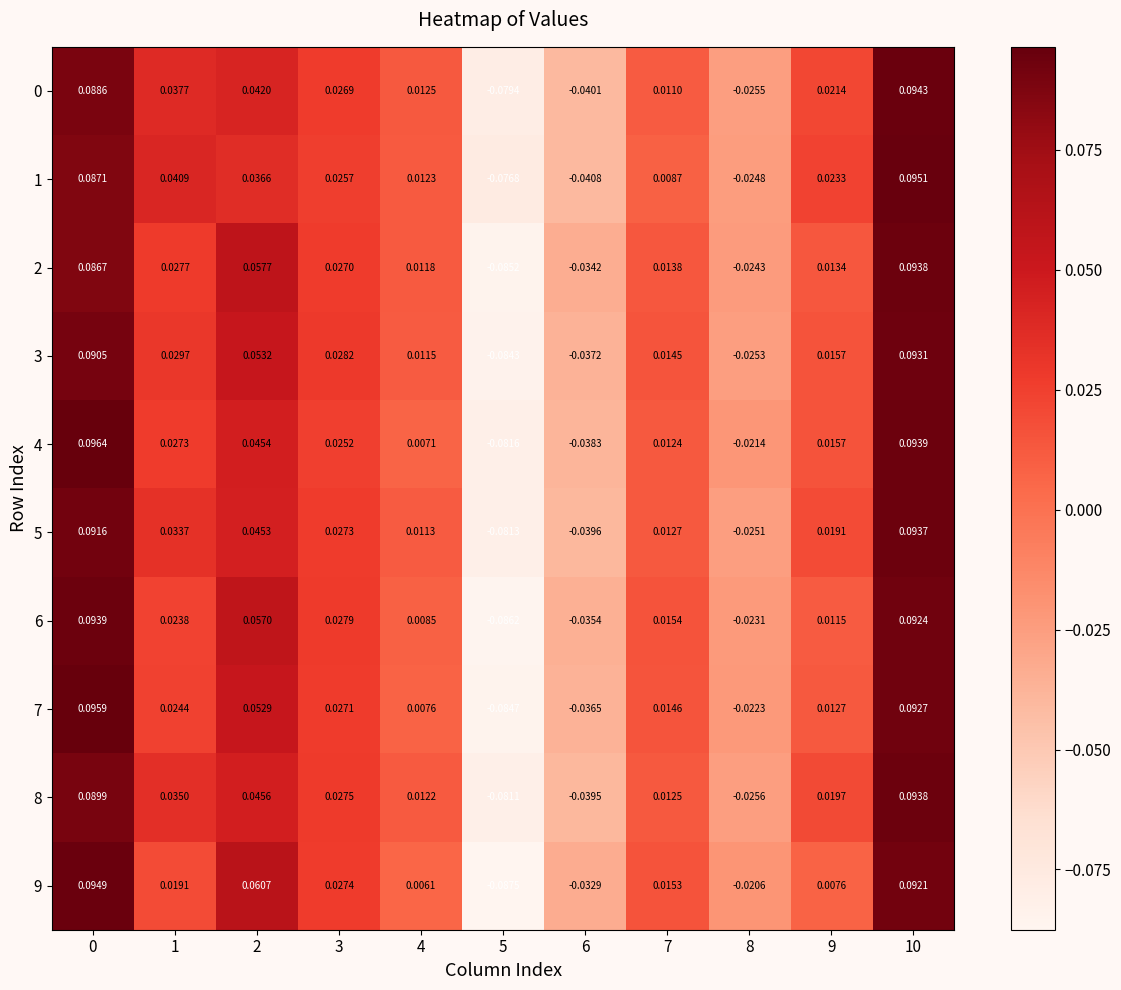

How many series are shown in this chart?

10